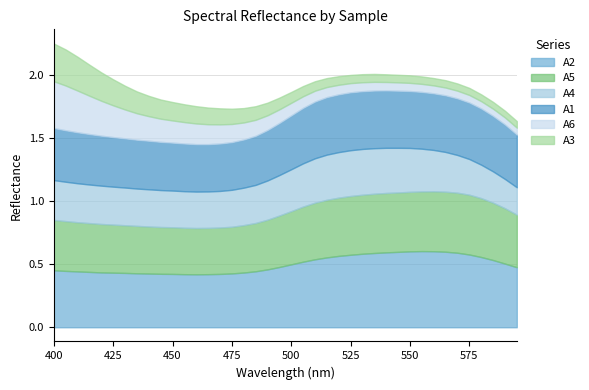

How many distinct data groups are displayed?

6